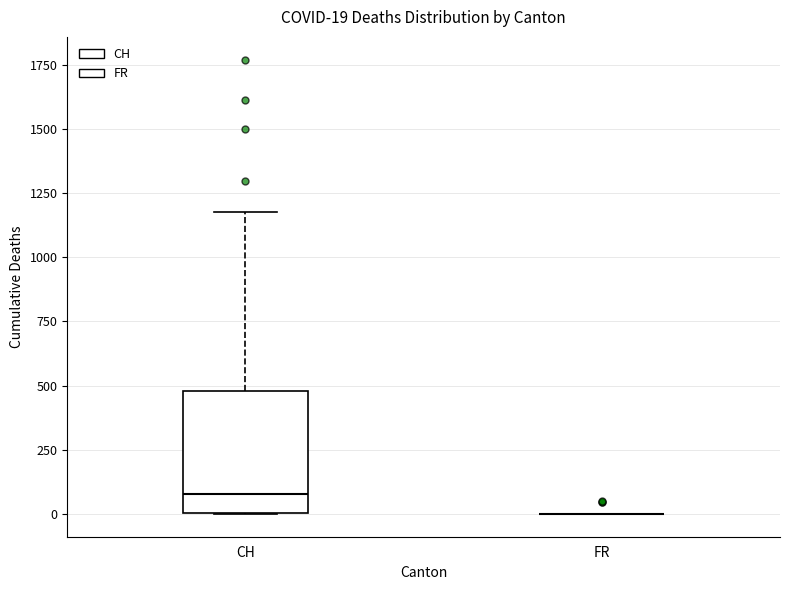

Comparing the boxes themselves (not the whiskers), which one is the tallest?

CH